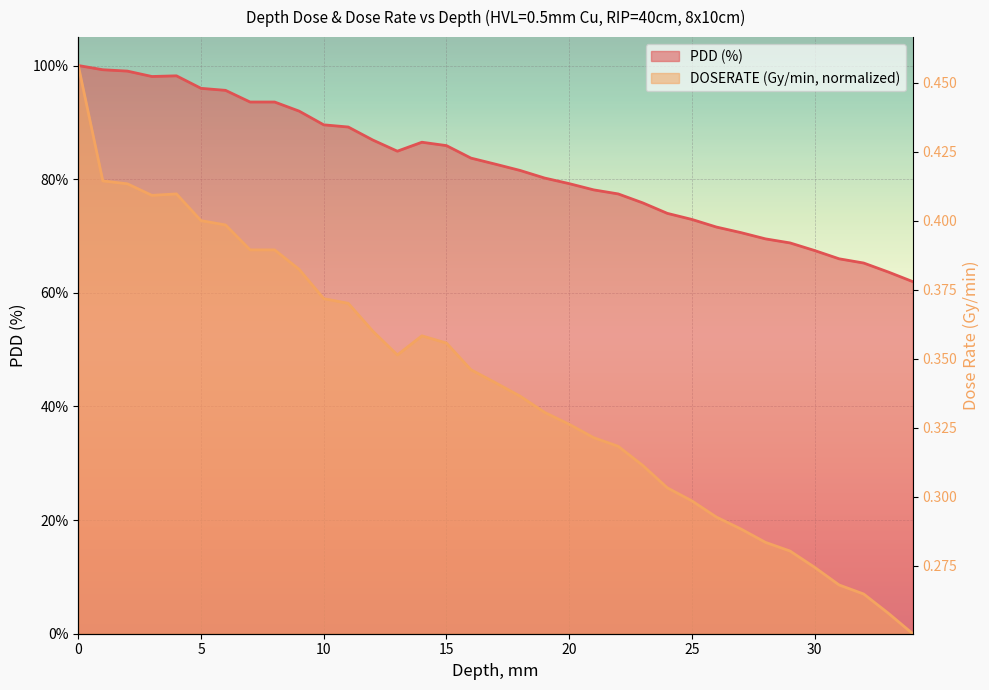

Which category has the lowest value across all series?

34